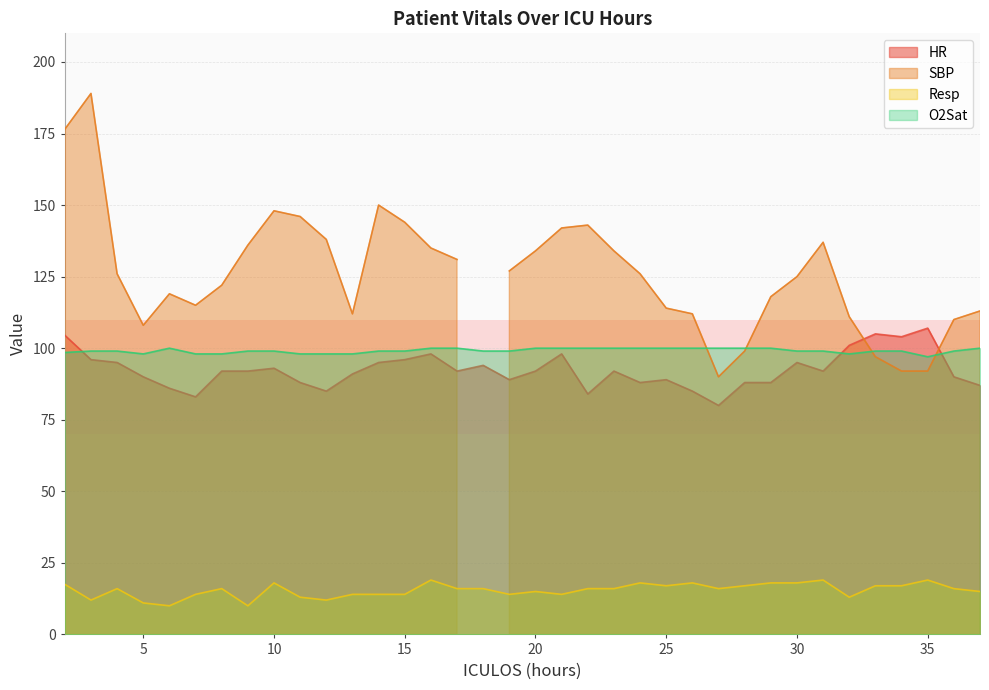

True or false: O2Sat and Resp cross at least once.

False